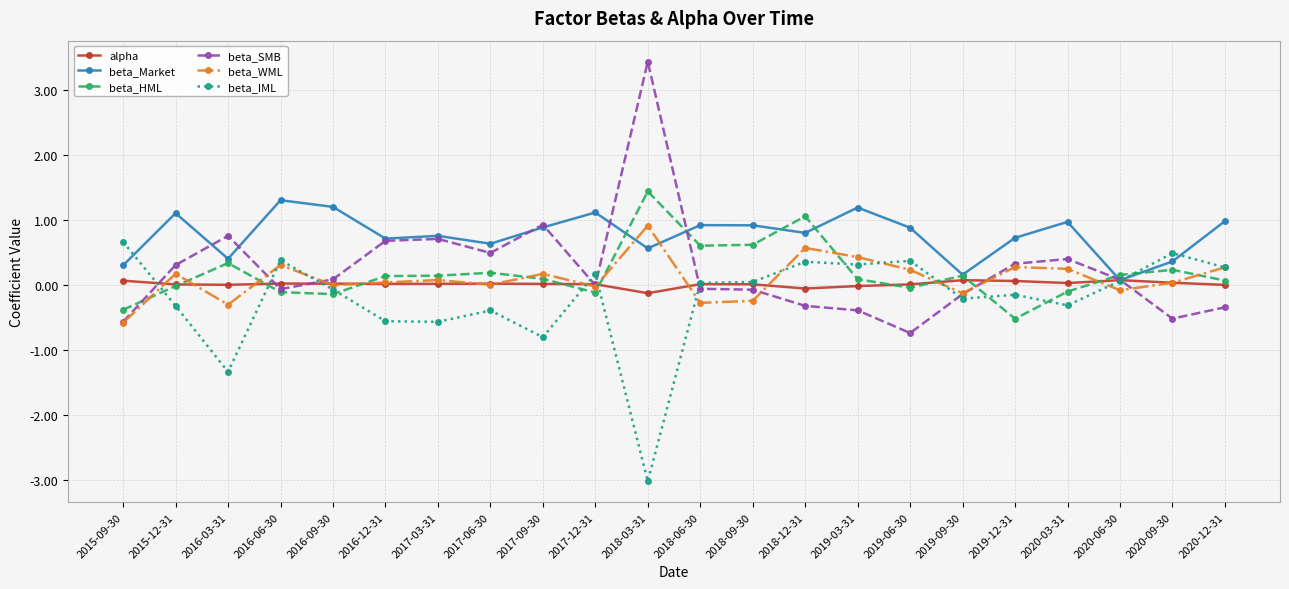

What is the label of the 17th point from the left?

2019-09-30